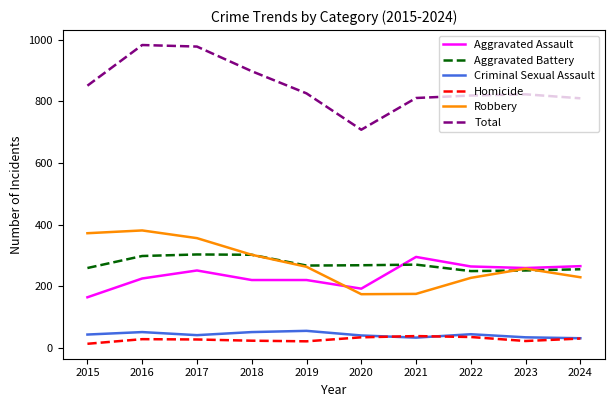

Which series has the largest total across all categories?

Total